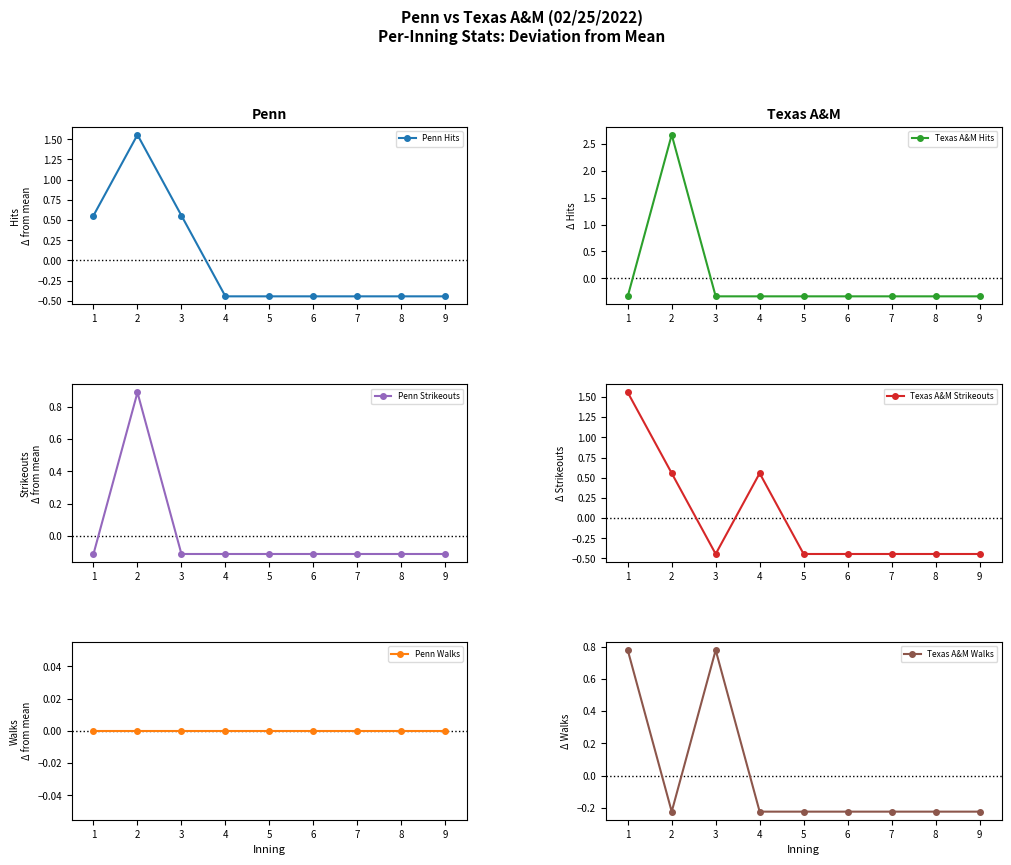

Reading left to right, transcribe all the data shown in this chart.

Penn Hits: 0.6	1.6	0.6	-0.4	-0.4	-0.4	-0.4	-0.4	-0.4
Texas A&M Hits: -0.3	2.7	-0.3	-0.3	-0.3	-0.3	-0.3	-0.3	-0.3
Penn Strikeouts: -0.1	0.9	-0.1	-0.1	-0.1	-0.1	-0.1	-0.1	-0.1
Texas A&M Strikeouts: 1.6	0.6	-0.4	0.6	-0.4	-0.4	-0.4	-0.4	-0.4
Penn Walks: 0.0	0.0	0.0	0.0	0.0	0.0	0.0	0.0	0.0
Texas A&M Walks: 0.8	-0.2	0.8	-0.2	-0.2	-0.2	-0.2	-0.2	-0.2